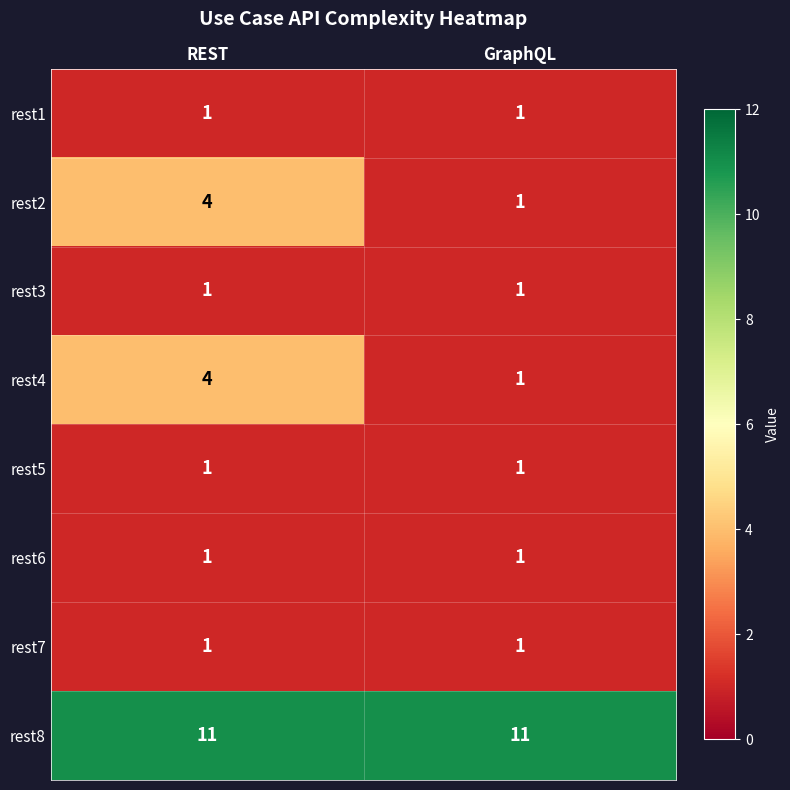

The value of rest2 at REST is 4. True or false?

True